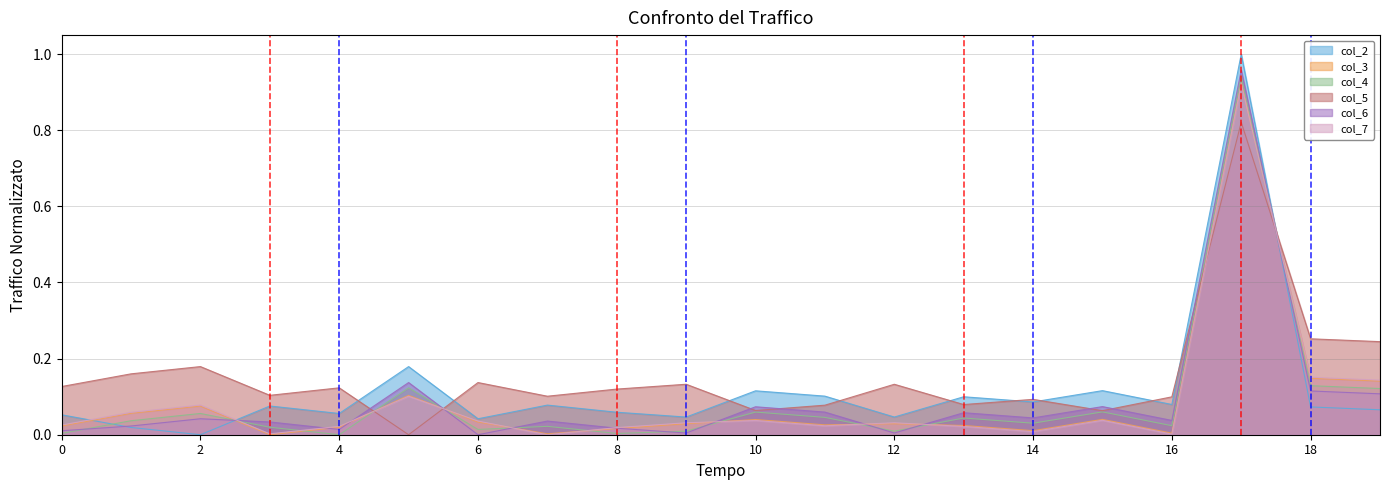

What is the average value of the col_6 series?

0.1